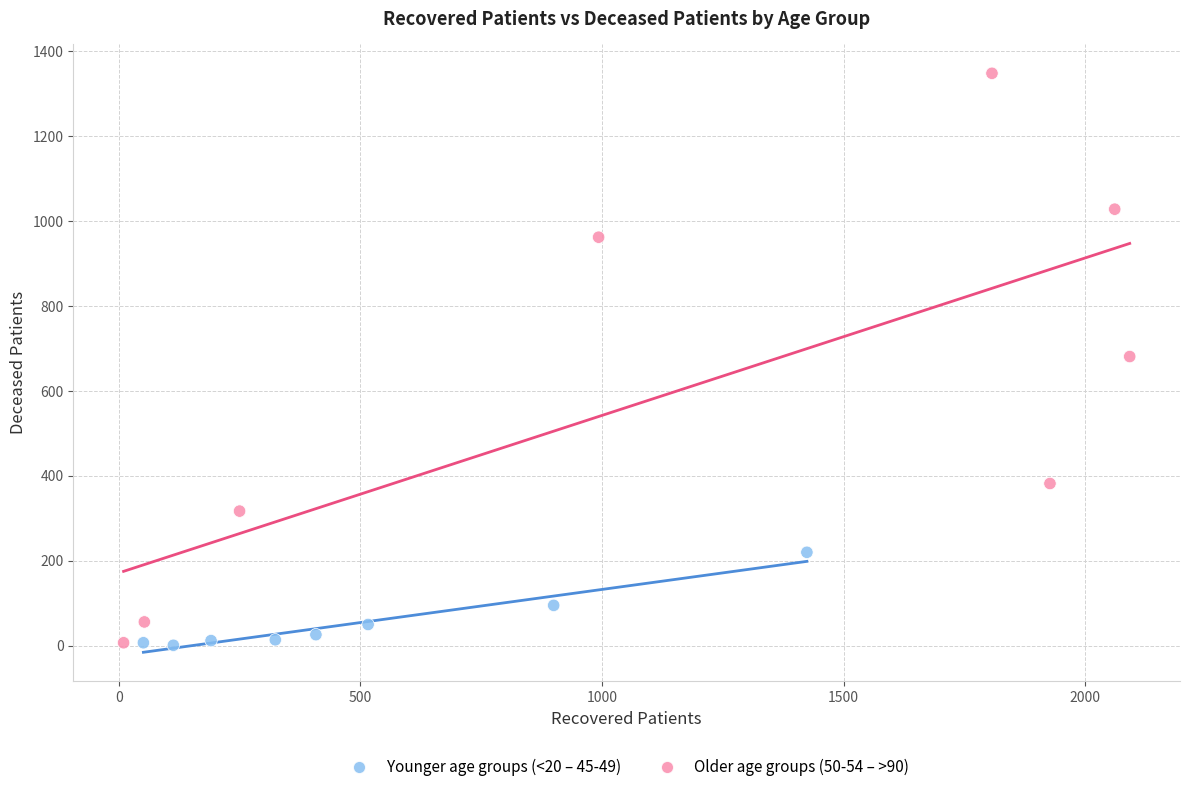

Which series contains the highest Y value?

Older age groups (50-54 – >90)